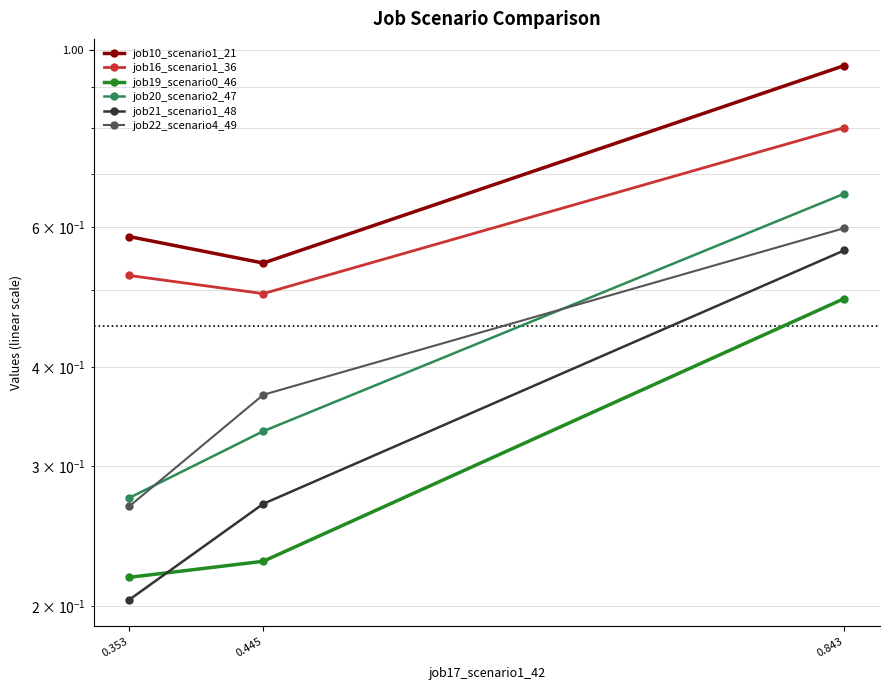

What is the highest value of the job20_scenario2_47 series?

0.7